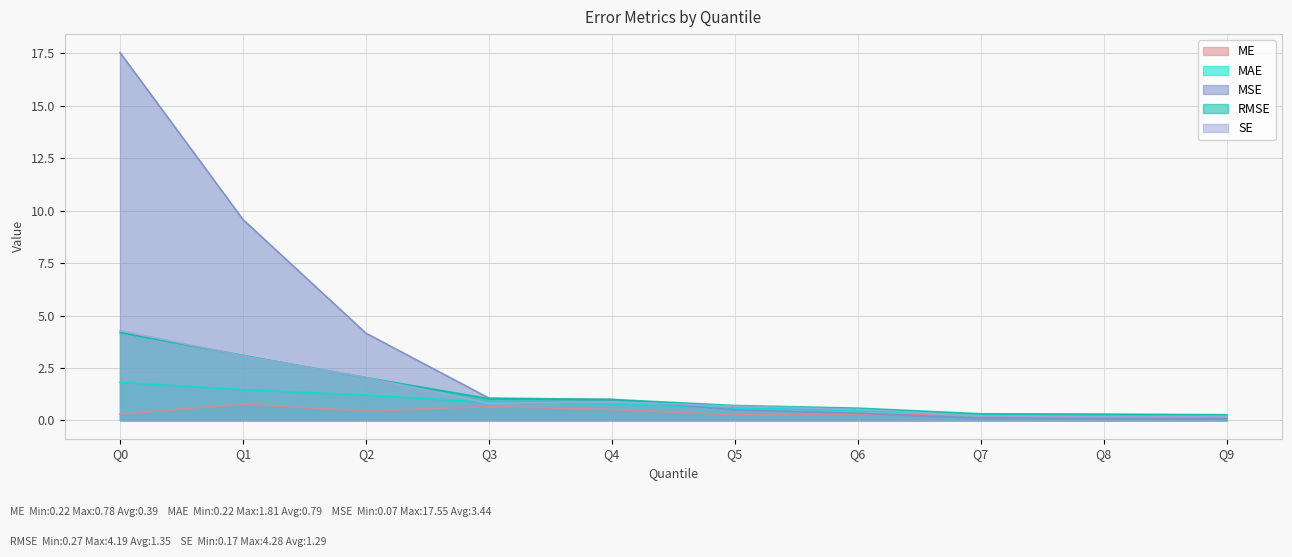

What is the greatest value displayed?

17.5